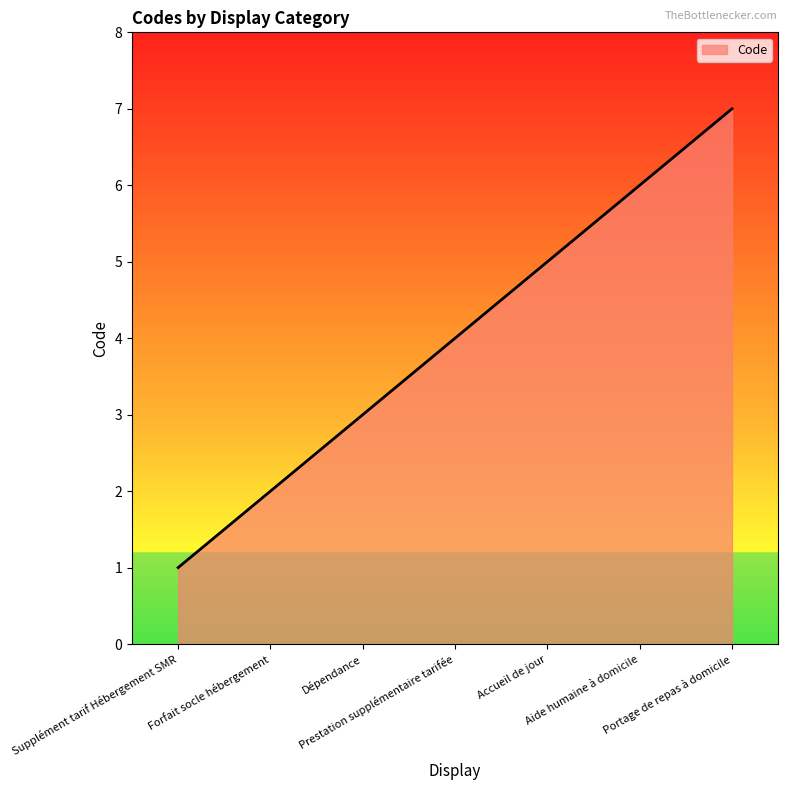

Reading left to right, what are all the values shown in this chart?

Supplément tarif Hébergement SMR=1	Forfait socle hébergement=2	Dépendance=3	Prestation supplémentaire tarifée=4	Accueil de jour=5	Aide humaine à domicile=6	Portage de repas à domicile=7